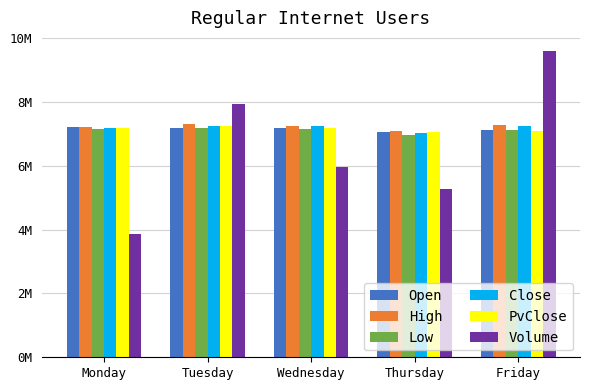

What is the value of the Low bar at the 3rd from the left?

7.2